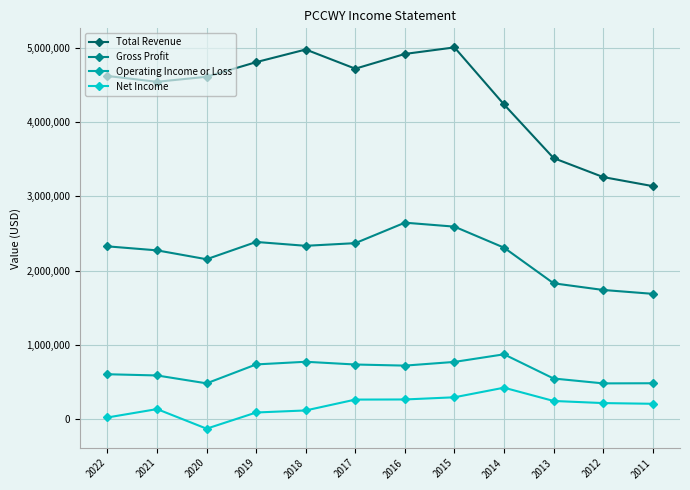

True or false: Net Income and Operating Income or Loss intersect in this chart.

False